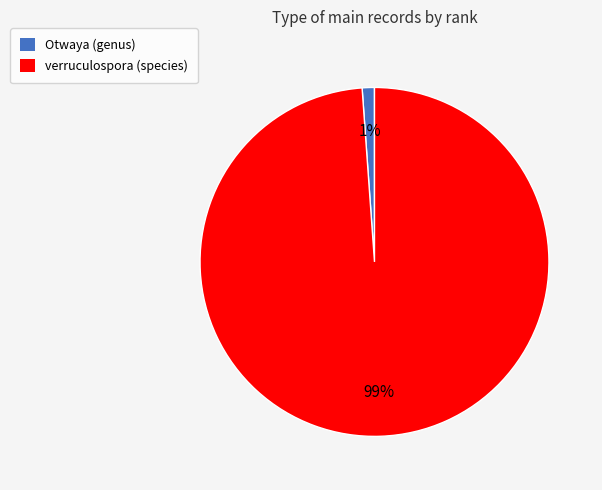

The Otwaya (genus) slice represents 13% of the pie. True or false?

False